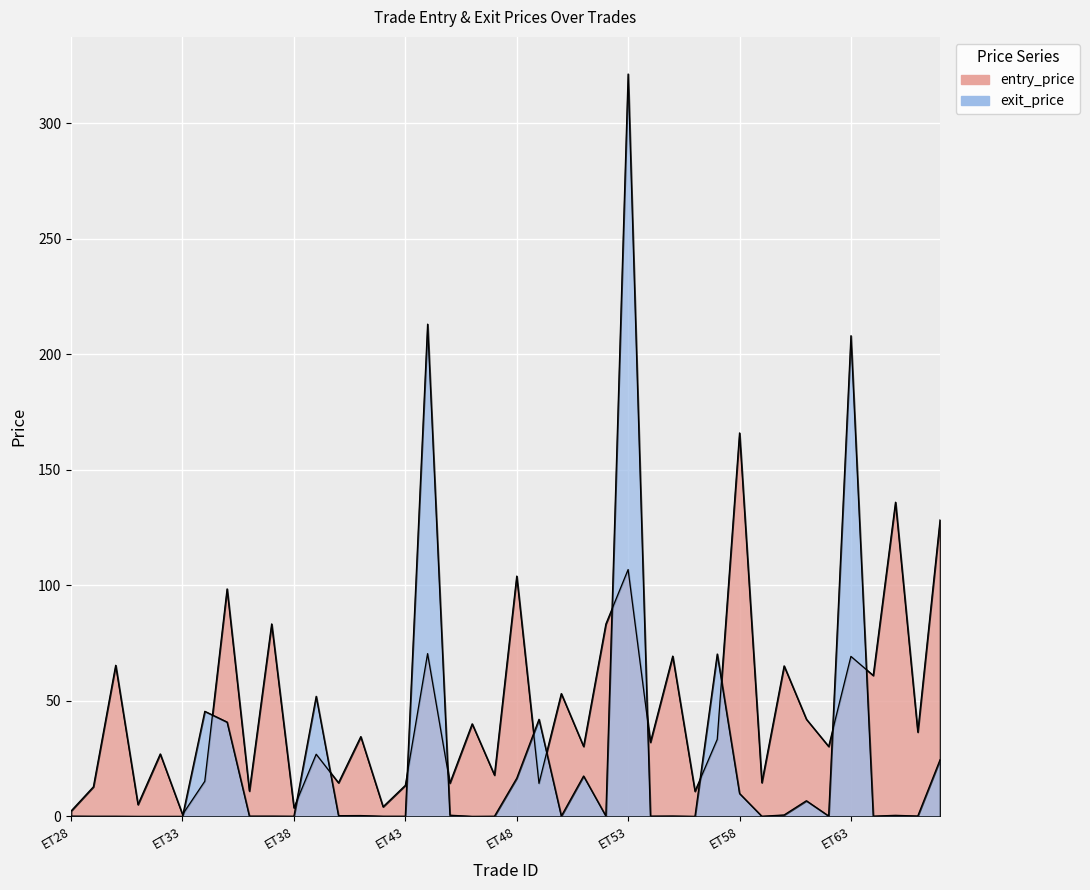

Where is the first local maximum for exit_price?

ET34